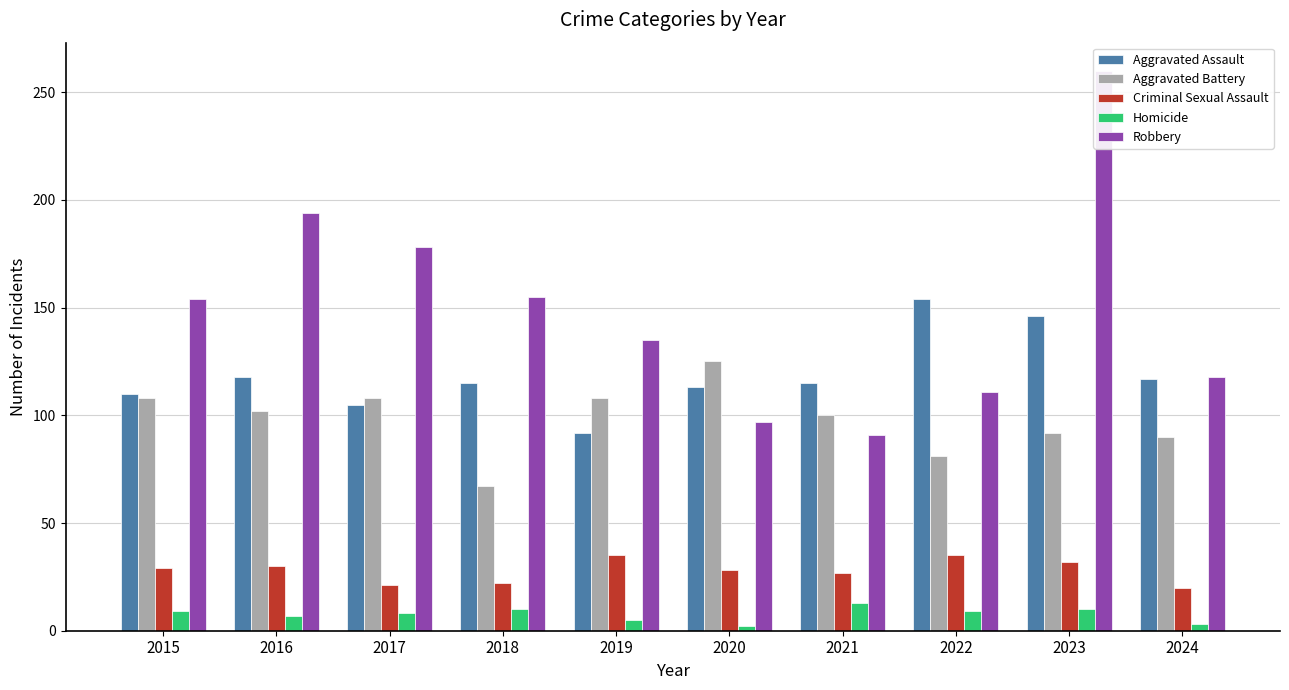

Which category has the highest value in the Aggravated Battery series?

2020